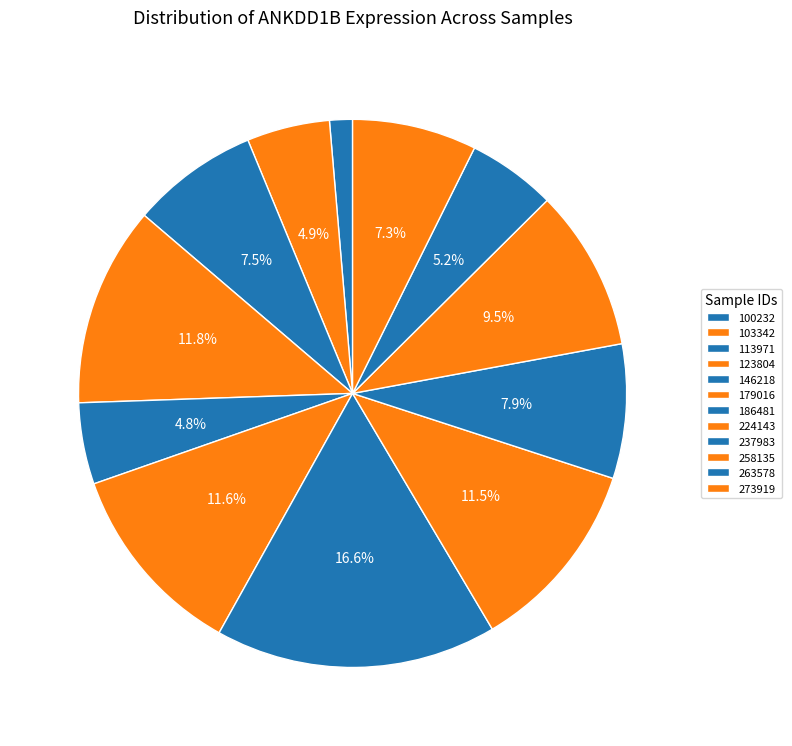

Rank the categories by value from lowest to highest.

100232, 146218, 103342, 263578, 273919, 113971, 237983, 258135, 224143, 179016, 123804, 186481